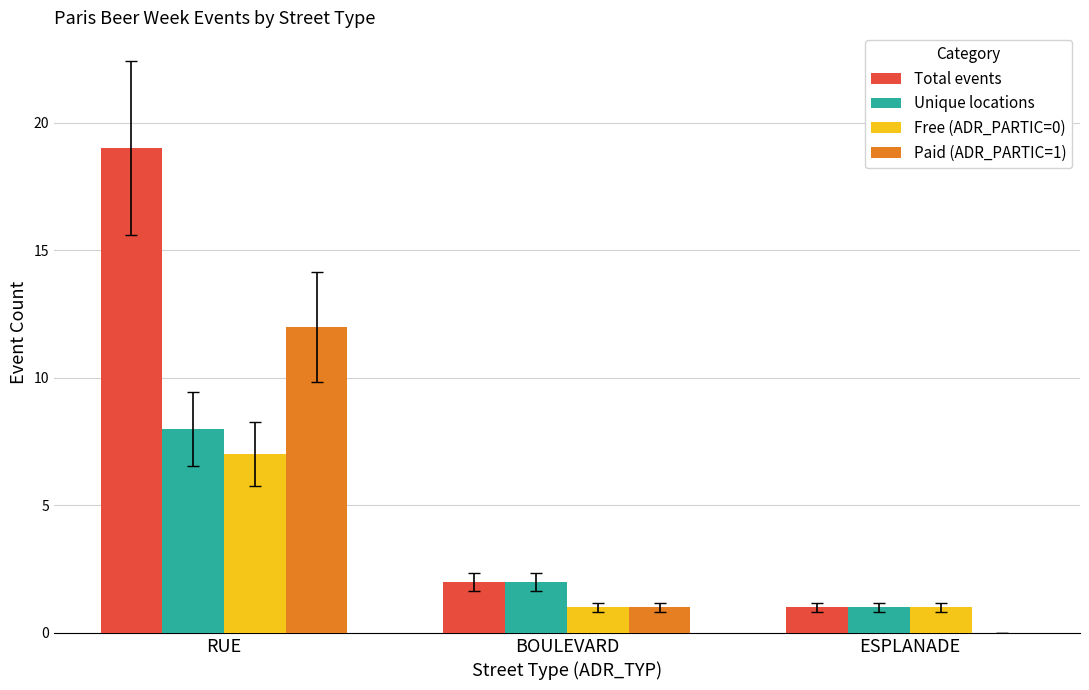

Which category has the highest value in the Paid (ADR_PARTIC=1) series?

RUE